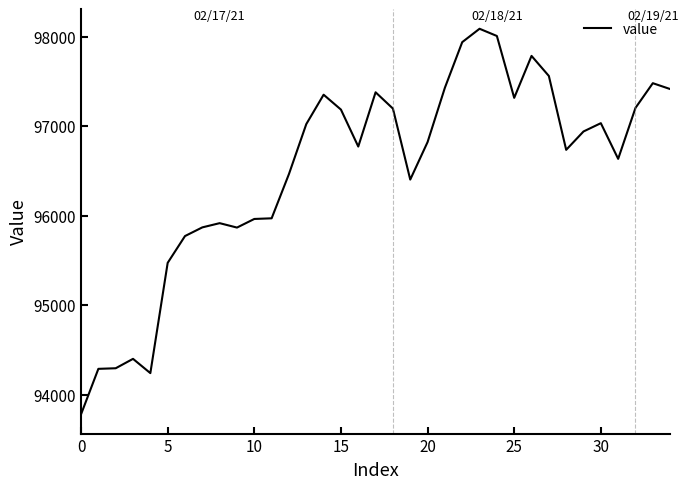

What is the greatest value displayed?

98086.8